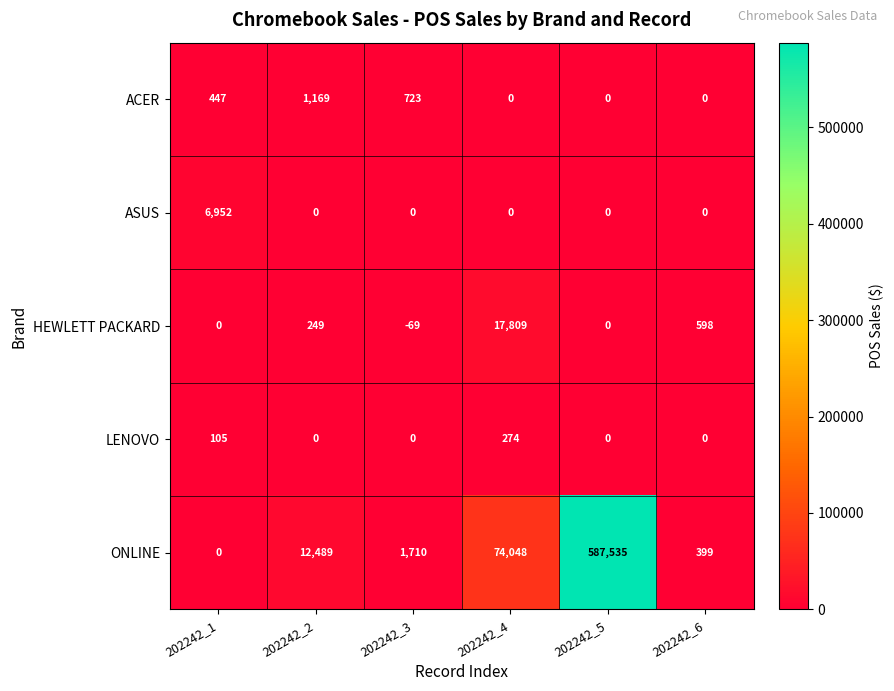

Is the value of HEWLETT PACKARD at 202242_4 greater than the value of ACER at 202242_6?

Yes